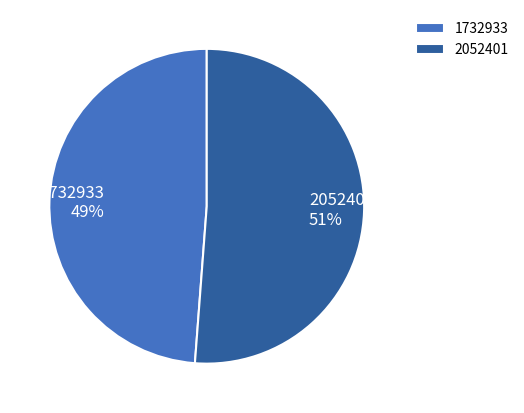

Which category has the smallest portion of the pie?

1732933